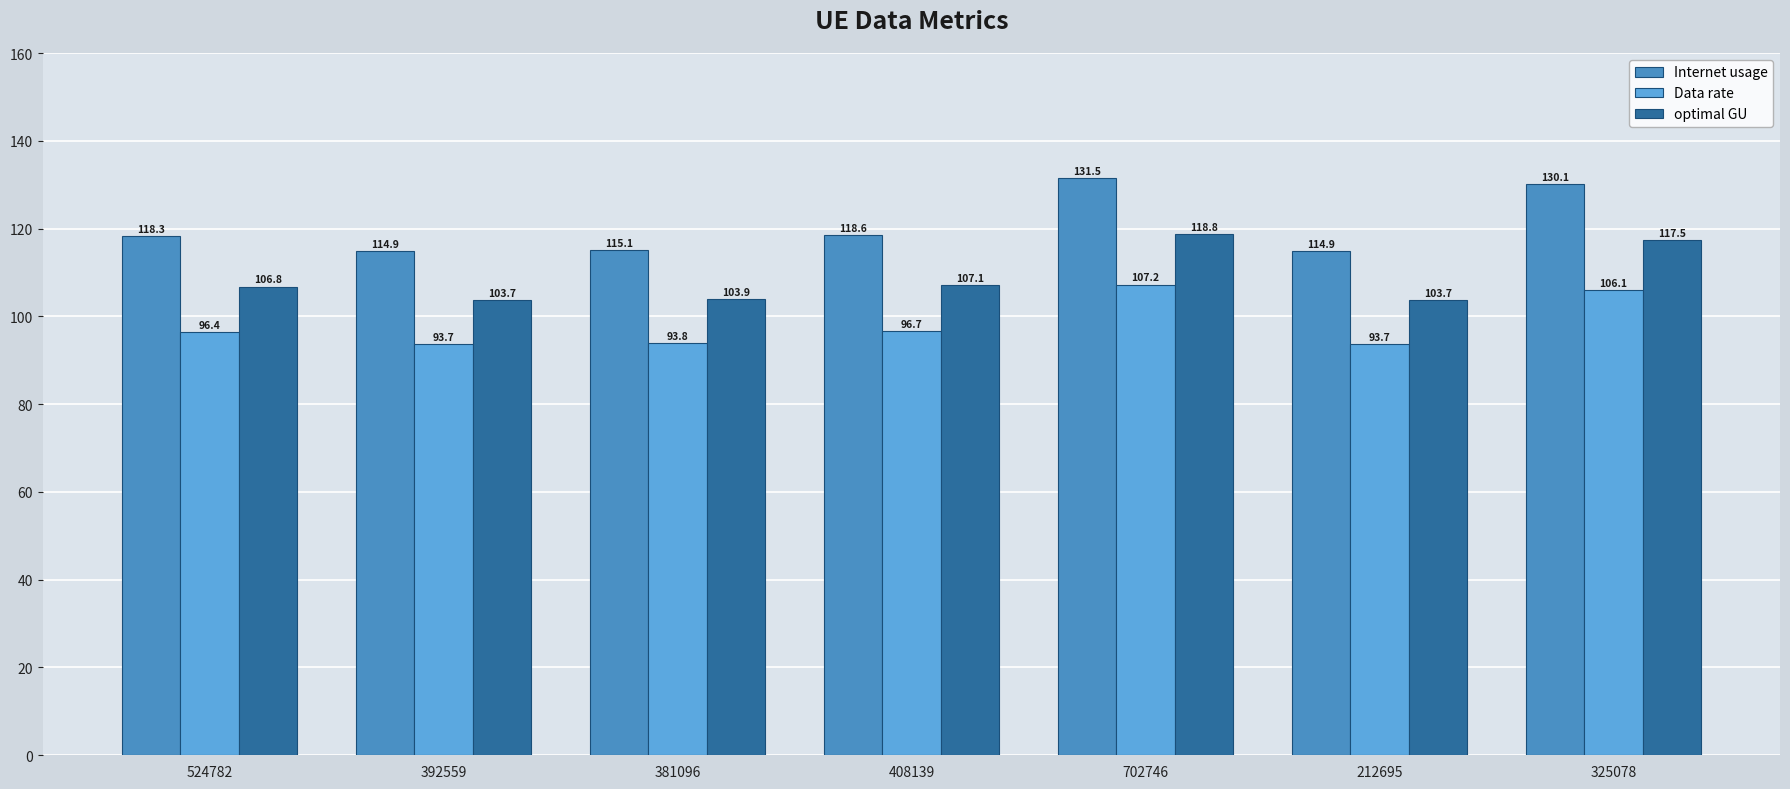

At which category is the sum across all series the highest?

702746